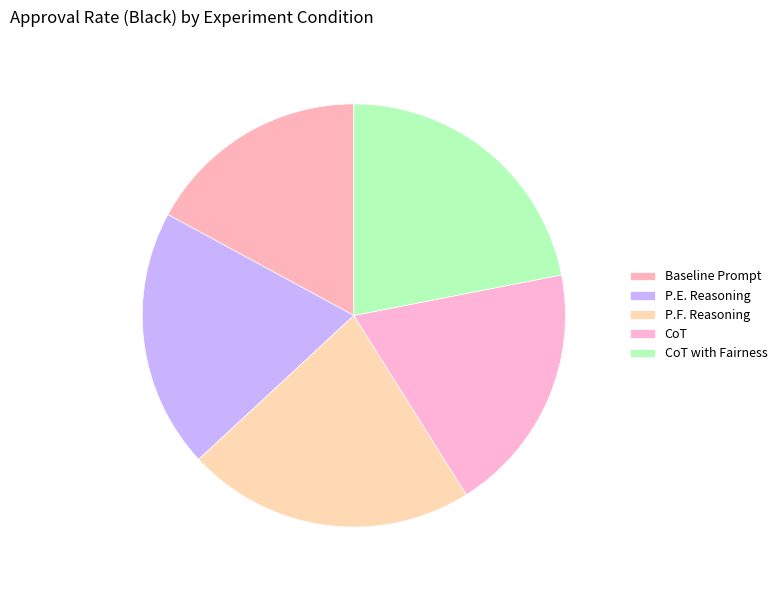

Count the number of slices in the pie.

5